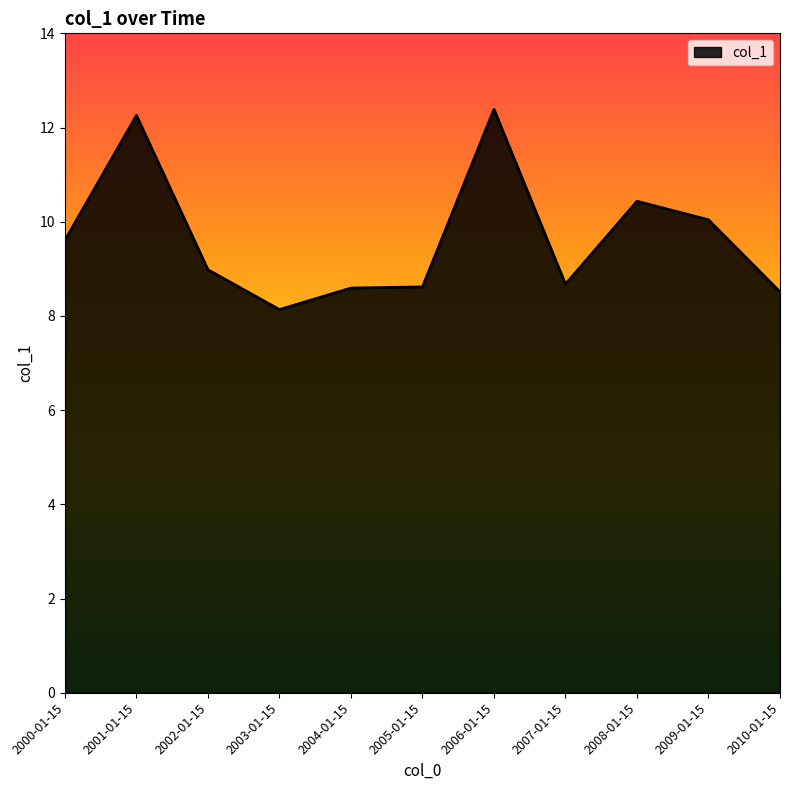

True or false: the data shows 8.6 at 2005-01-15.

True